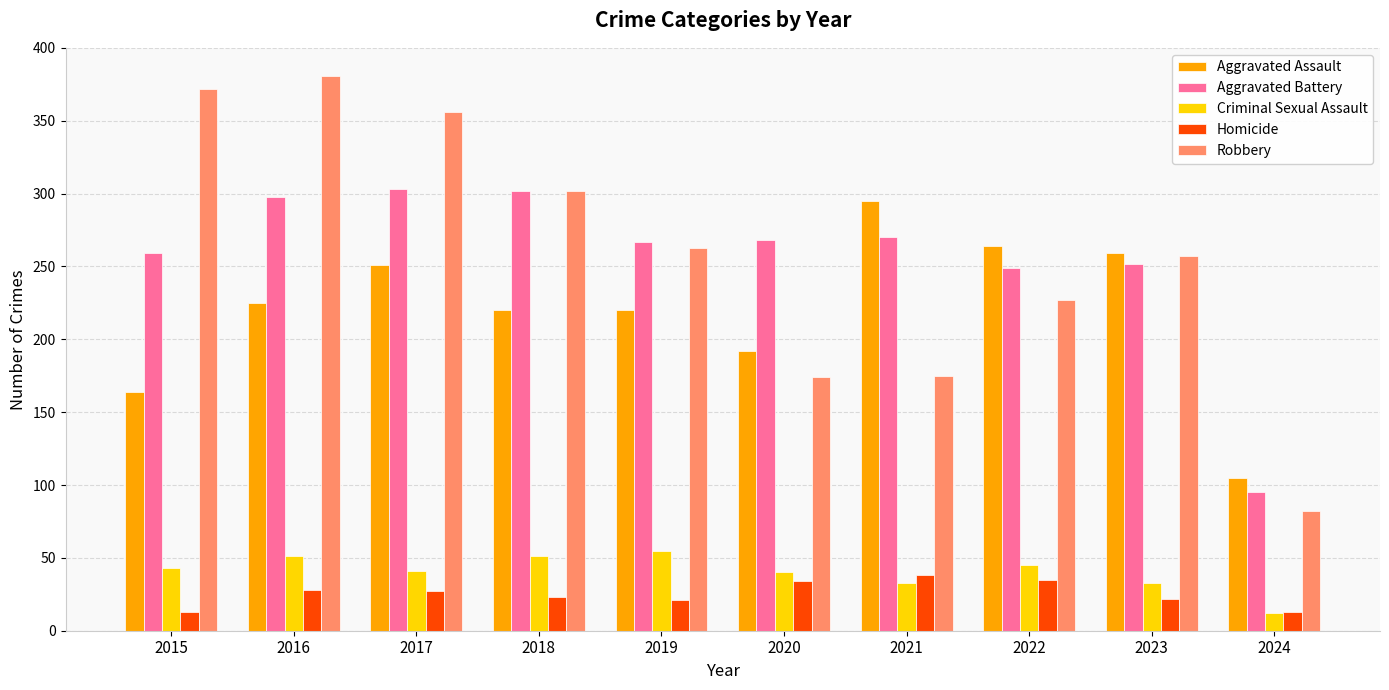

Rank the series at 2017 from lowest to highest value.

Homicide, Criminal Sexual Assault, Aggravated Assault, Aggravated Battery, Robbery